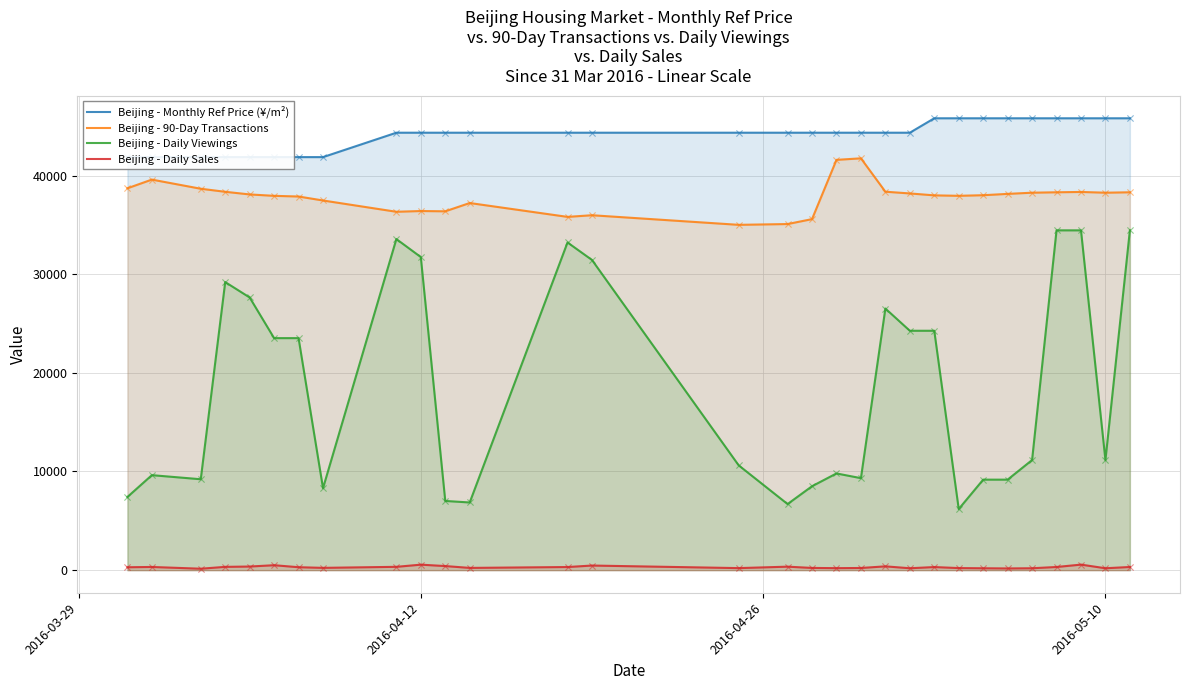

Which series has the largest total across all categories?

Beijing - Monthly Ref Price (¥/m²)